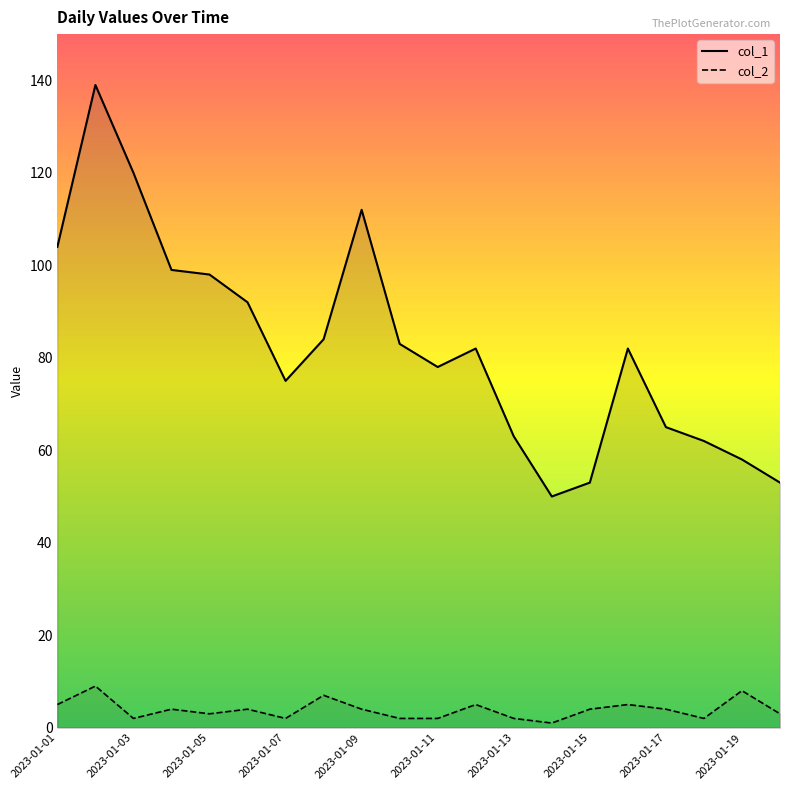

What are all the series names shown in the legend?

col_1, col_2